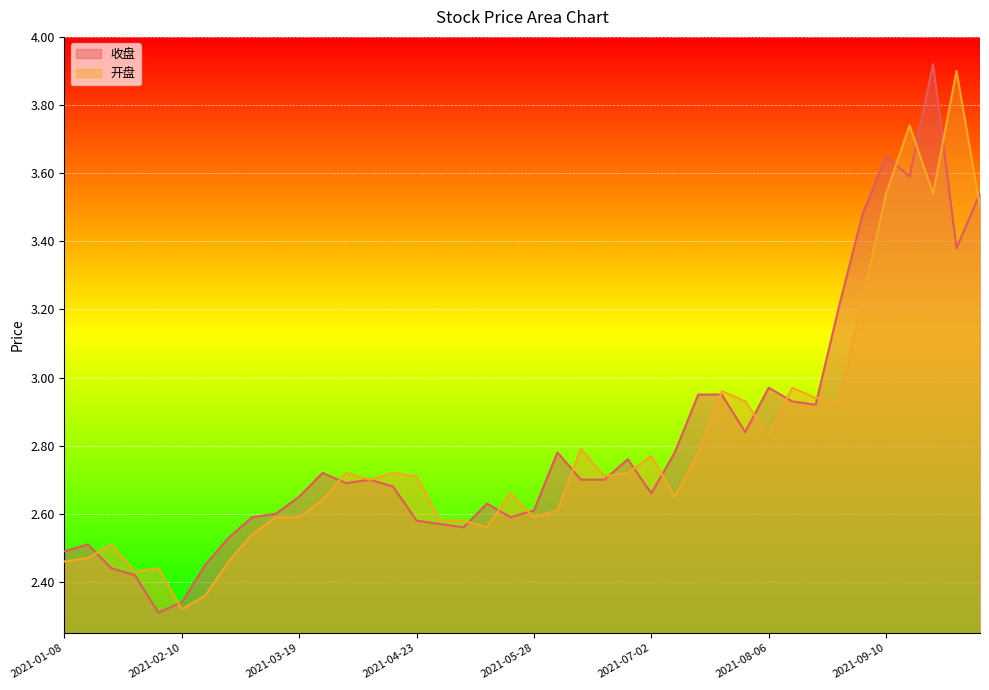

List the series in order of their overall mean, lowest first.

开盘, 收盘